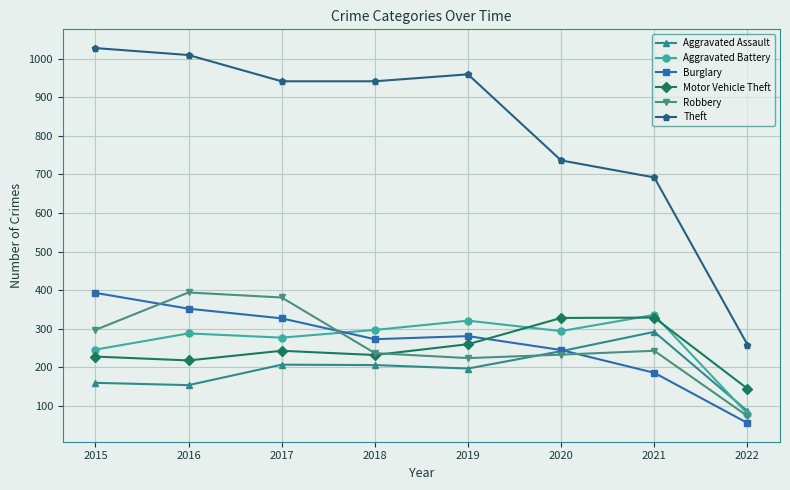

Is the value of Aggravated Assault at 2022 greater than the value of Theft at 2022?

No